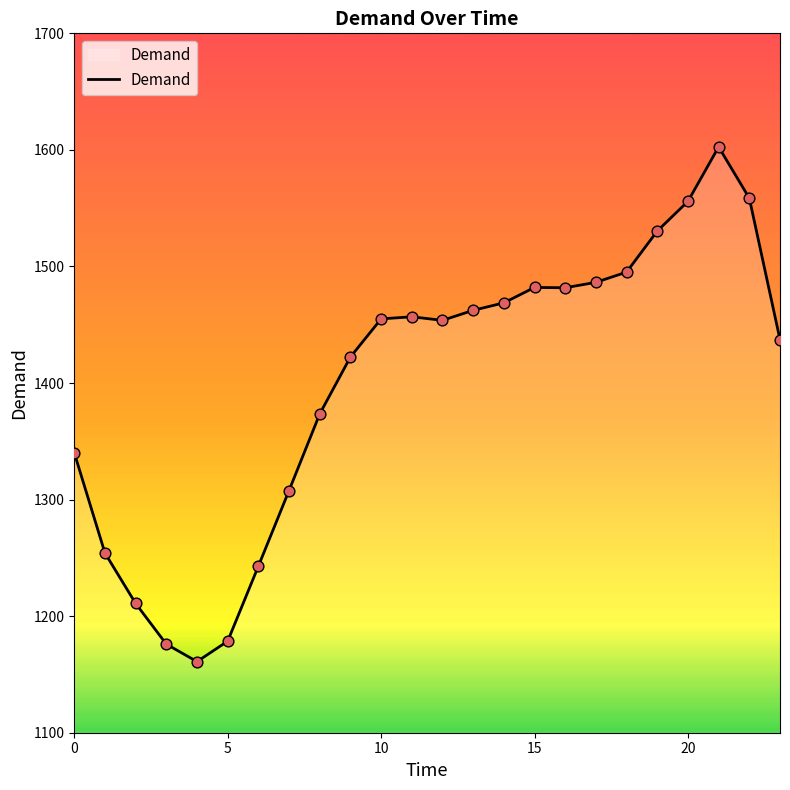

What is the greatest value displayed?

1602.6